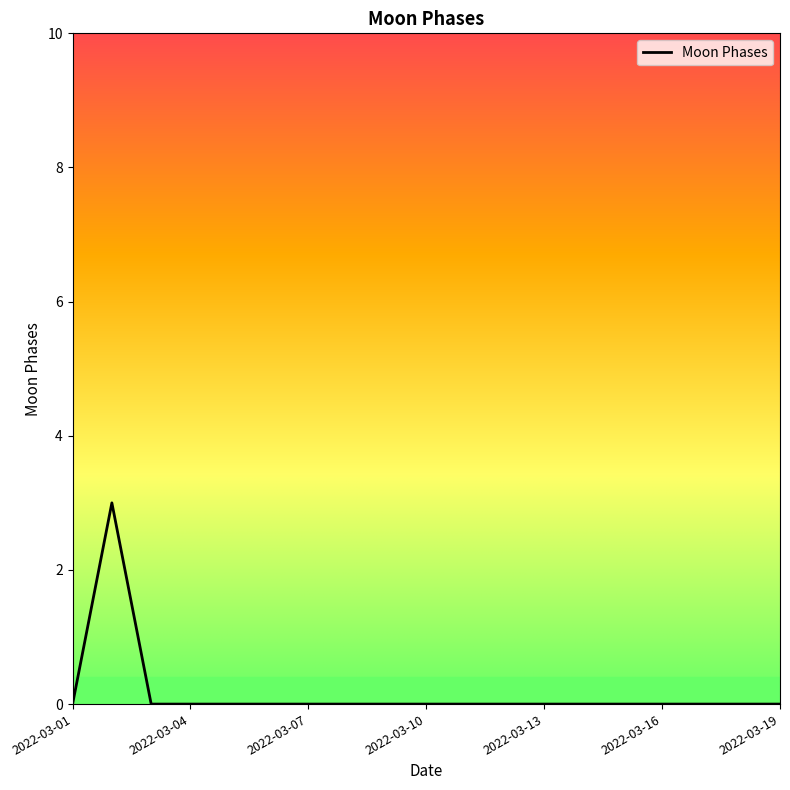

How many distinct data groups are displayed?

1